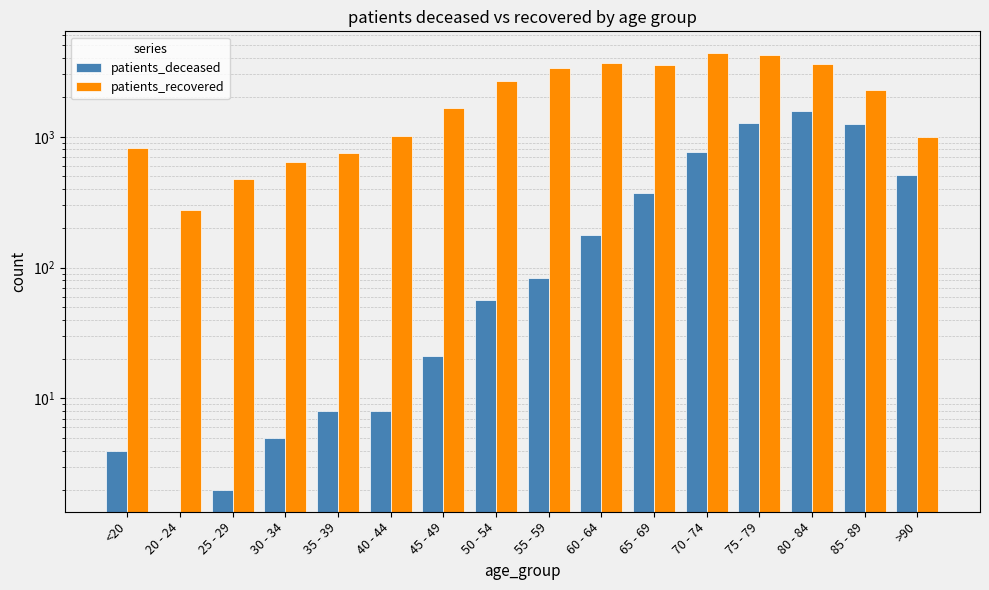

List the labels in order of patients_recovered value, smallest first.

20 - 24, 25 - 29, 30 - 34, 35 - 39, <20, >90, 40 - 44, 45 - 49, 85 - 89, 50 - 54, 55 - 59, 65 - 69, 80 - 84, 60 - 64, 75 - 79, 70 - 74